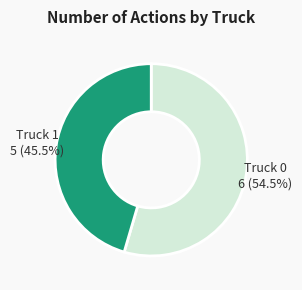

Is there a majority slice in this chart?

Yes